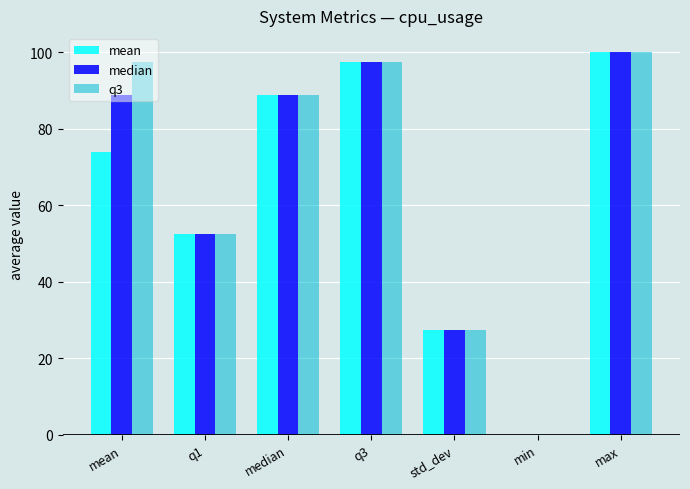

Reading left to right, extract all data points from this chart.

mean: mean=74.0	q1=52.6	median=88.9	q3=97.4	std_dev=27.4	min=0.0	max=100.0
median: mean=88.9	q1=52.6	median=88.9	q3=97.4	std_dev=27.4	min=0.0	max=100.0
q3: mean=97.4	q1=52.6	median=88.9	q3=97.4	std_dev=27.4	min=0.0	max=100.0